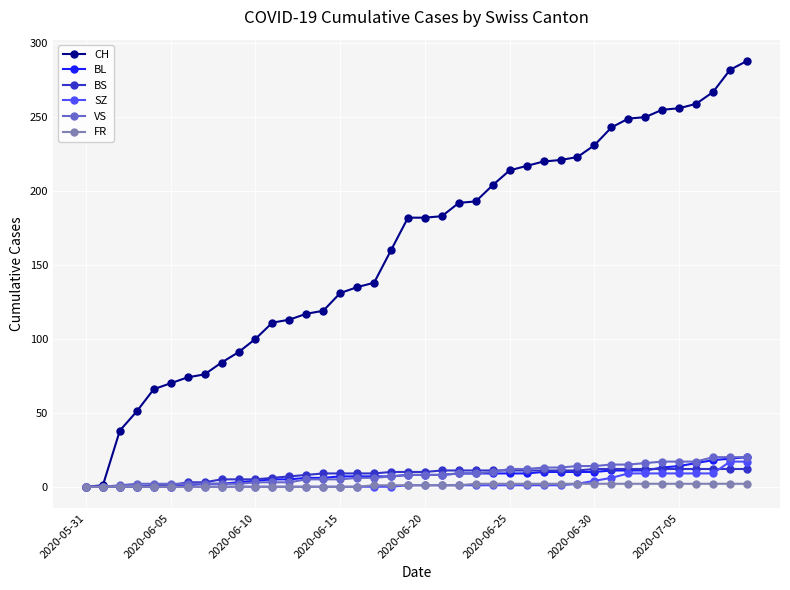

What is the highest value of the VS series?

20